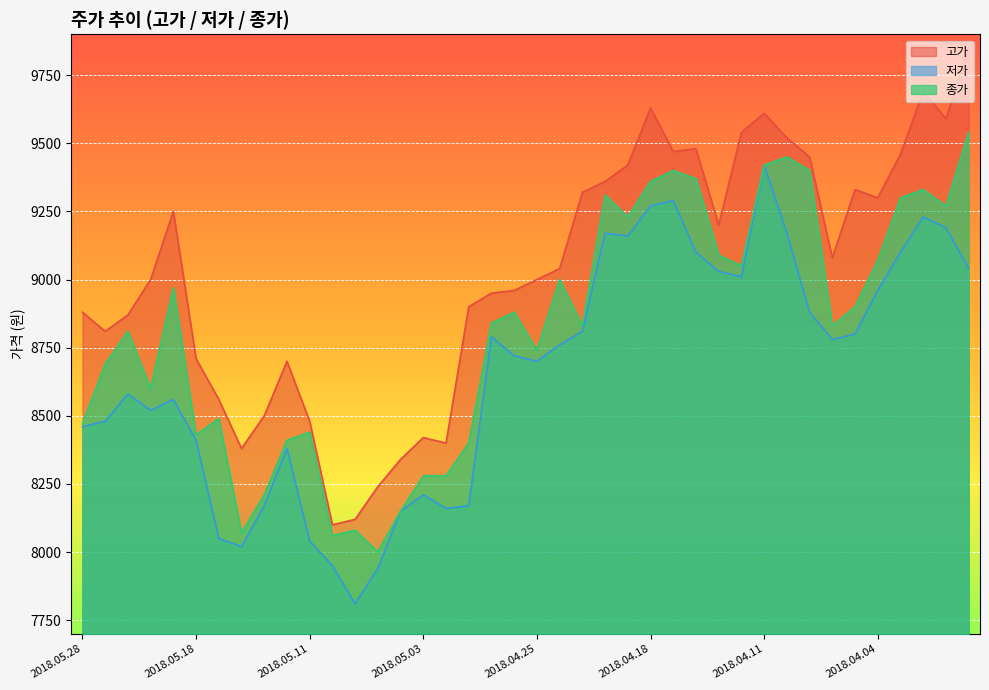

How many interior local peaks does the 종가 series have?

11